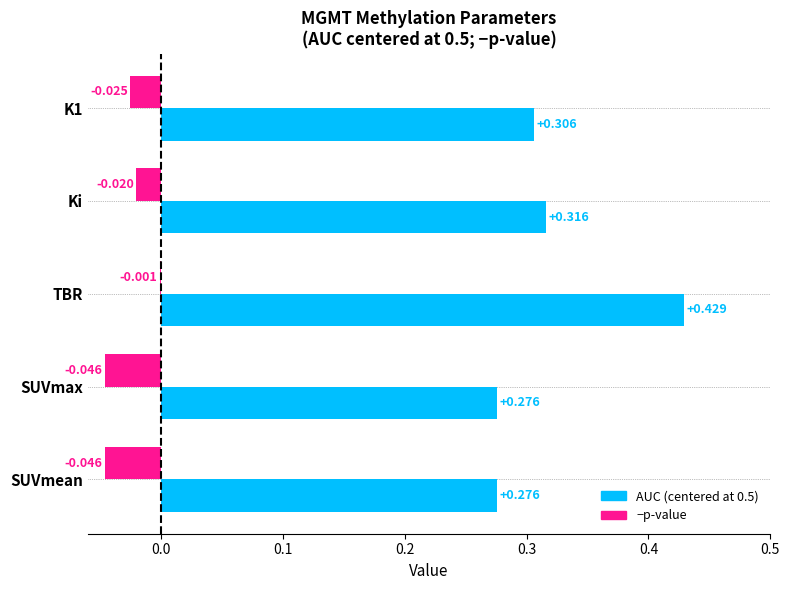

At which label is −p-value closest to 0?

TBR